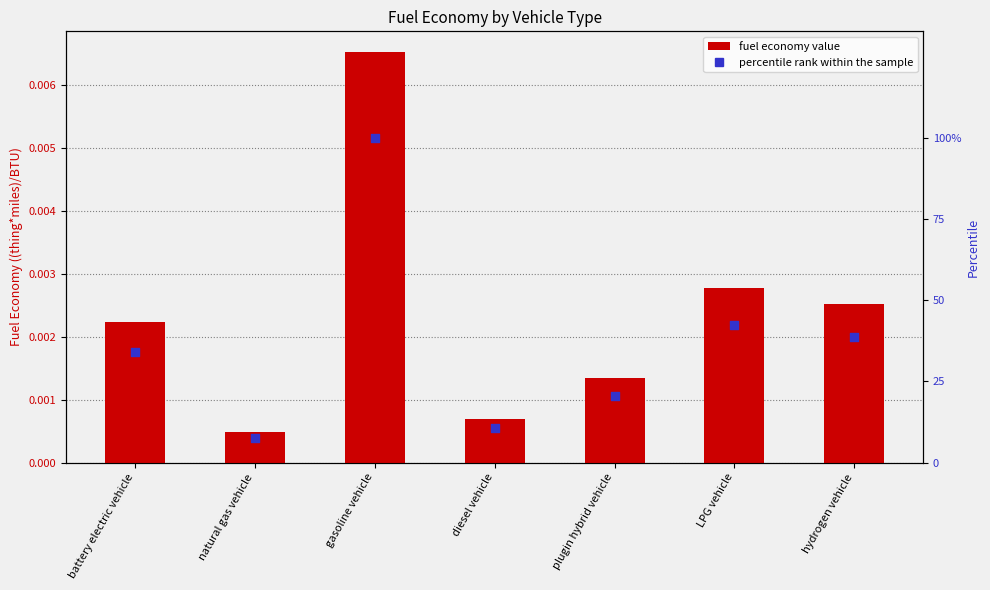

Which series has the largest total across all categories?

percentile rank within the sample